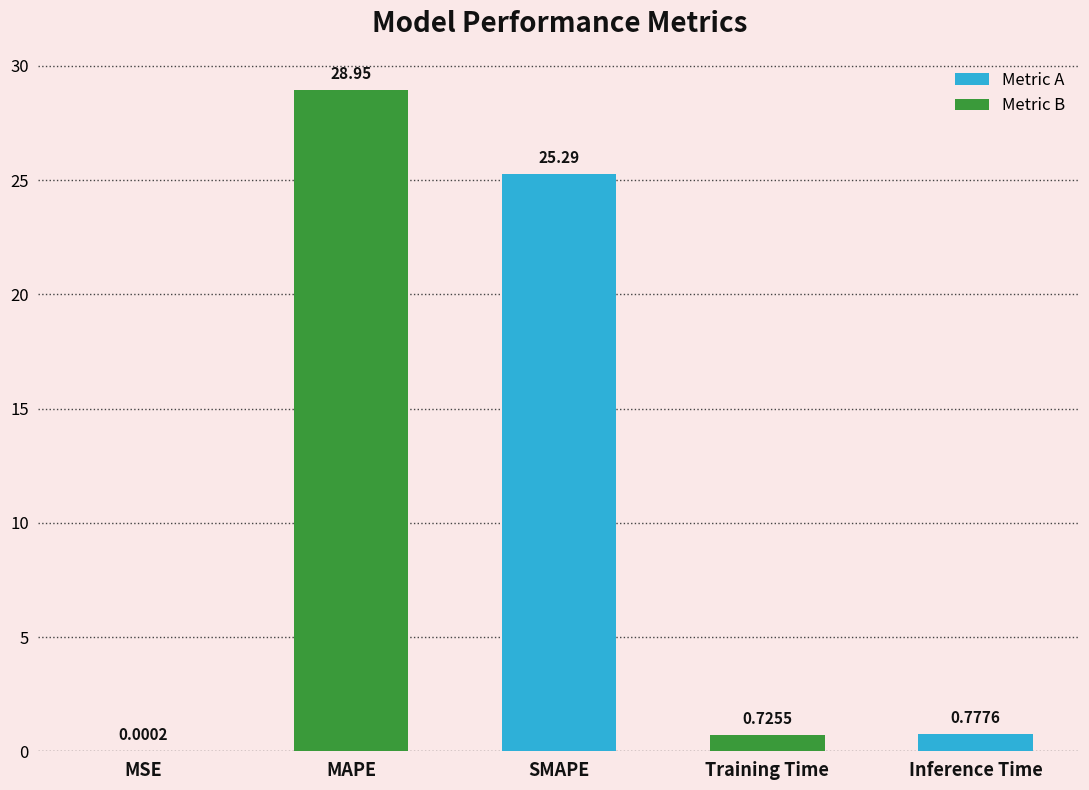

What is the maximum value shown in the chart?

28.9